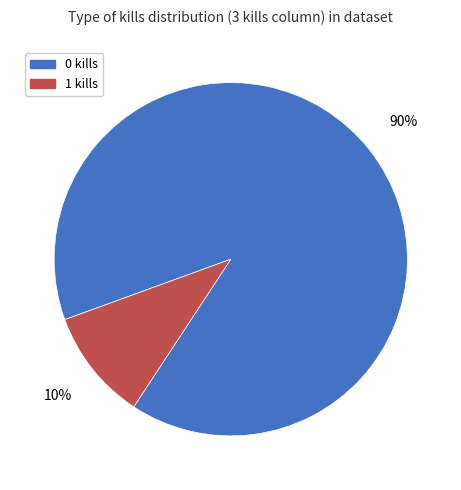

Which category has the biggest portion of the pie?

0 kills